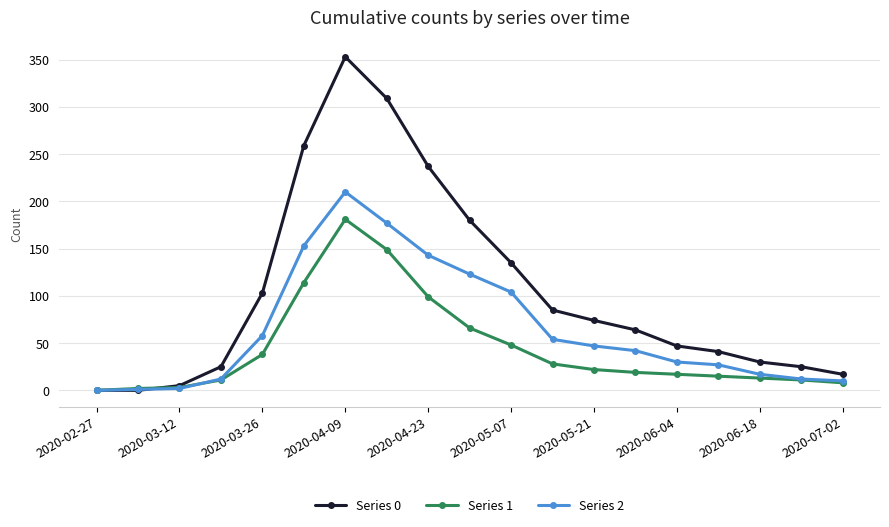

How many values in the Series 2 series are below 42?

9